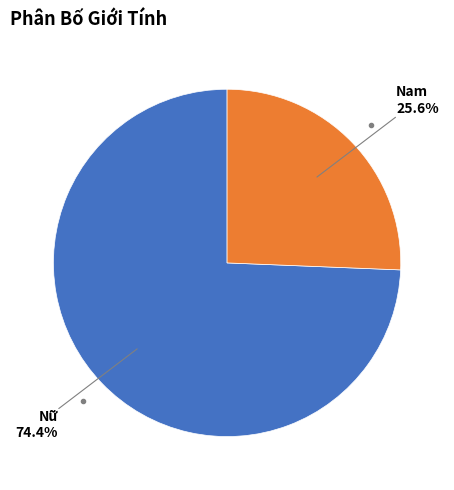

Does any single category account for the majority?

Yes